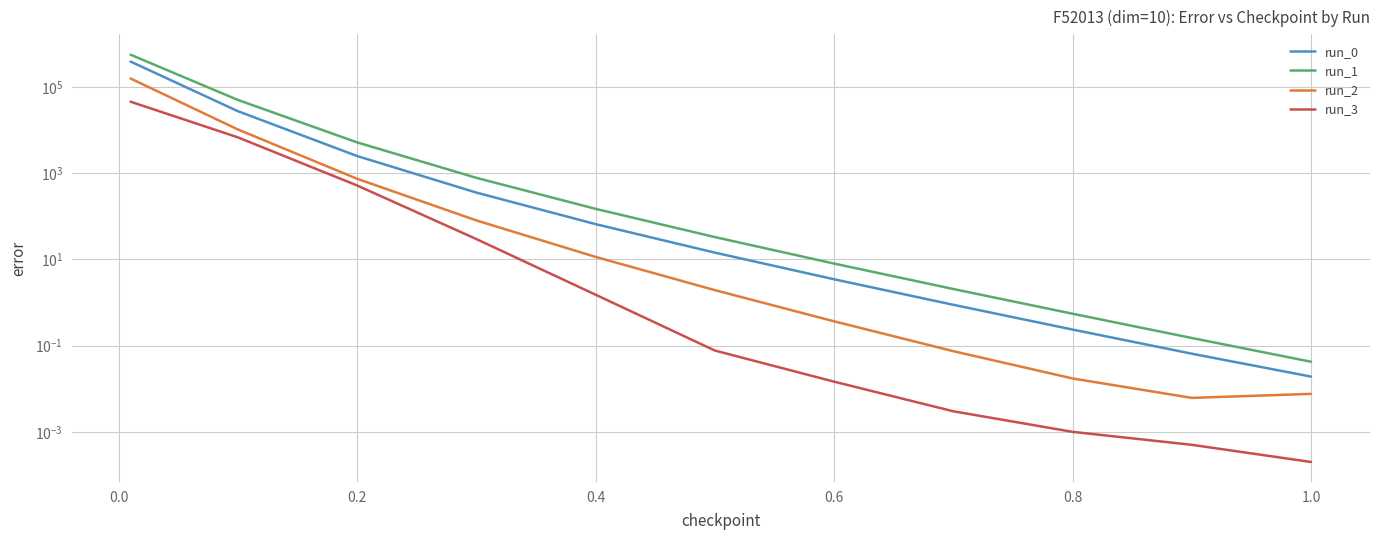

How many series are shown in this chart?

4